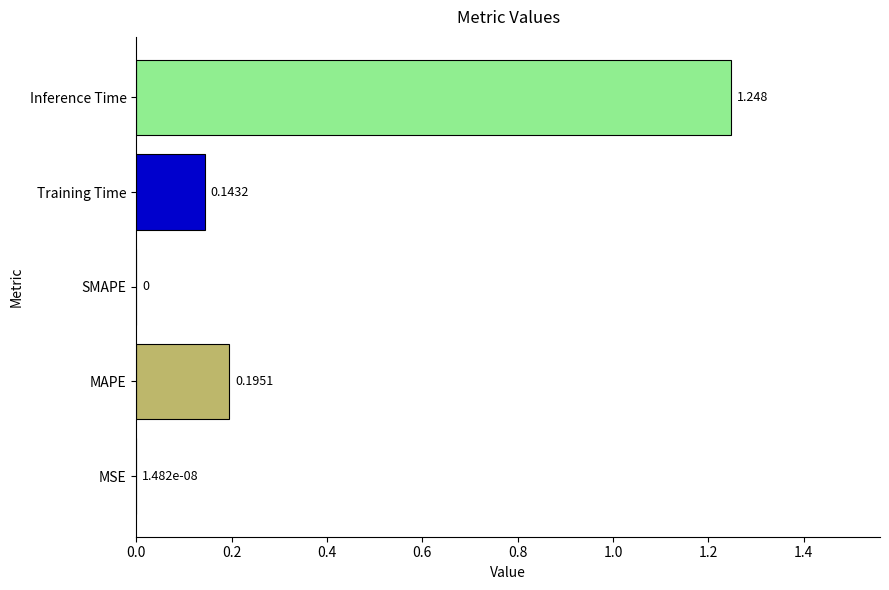

At which category does the chart reach its peak across all series?

Inference Time